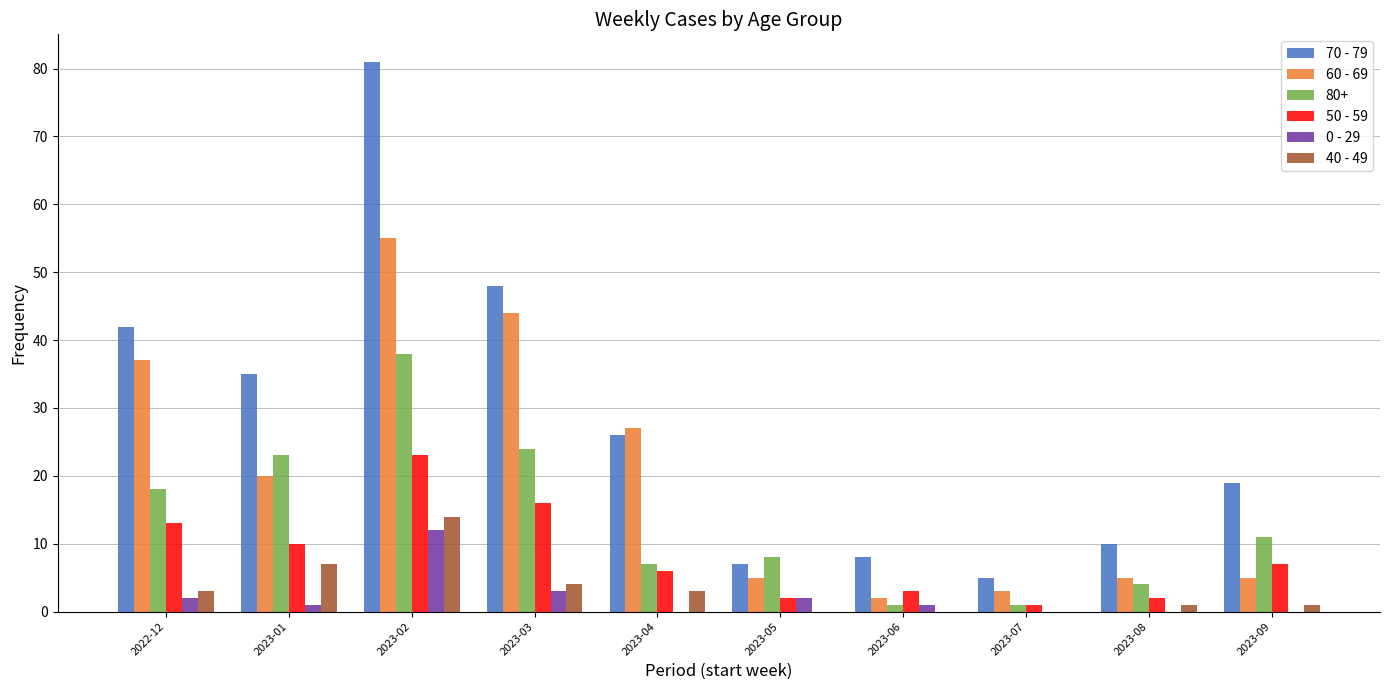

Which category has the highest value in the 40 - 49 series?

2023-02